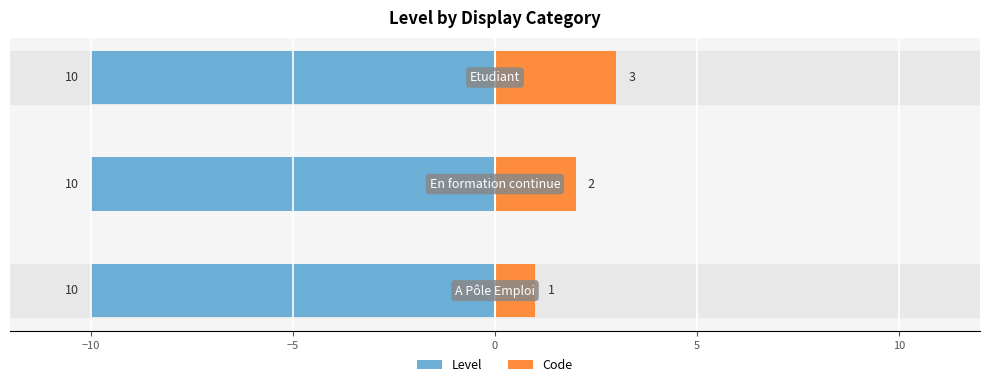

Are the bars grouped side by side (vs. stacked)?

Yes